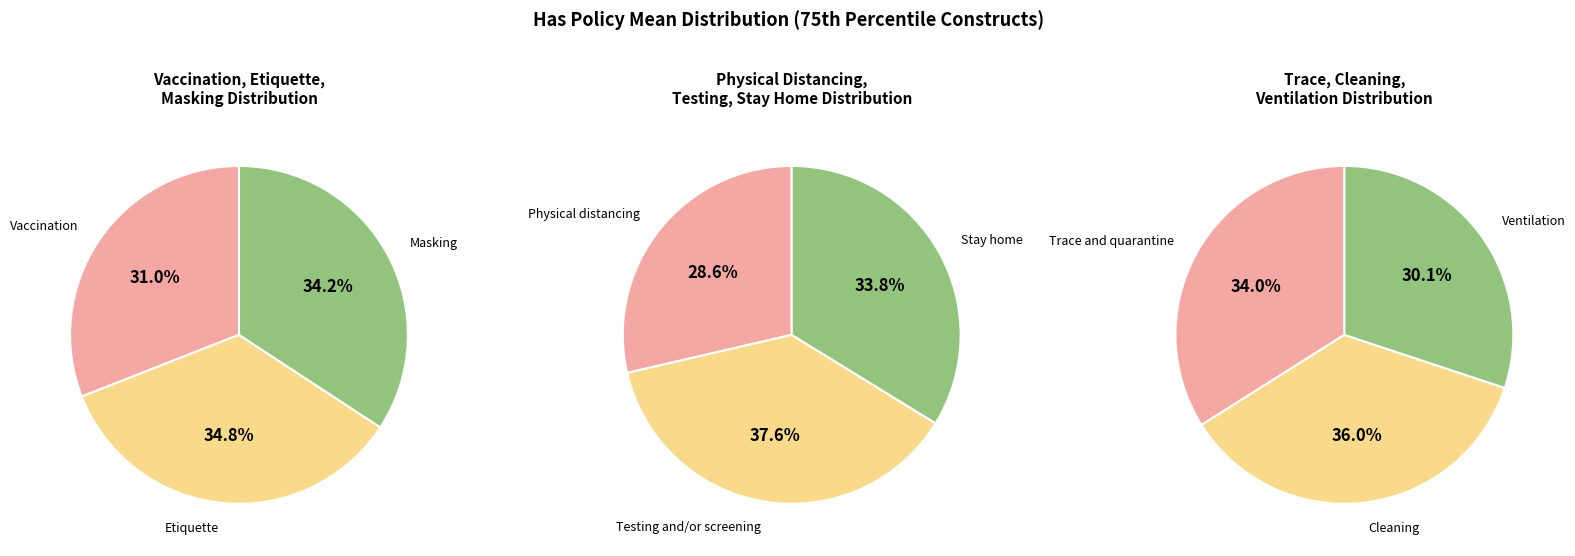

Between Trace and quarantine and Ventilation, which is larger?

Trace and quarantine